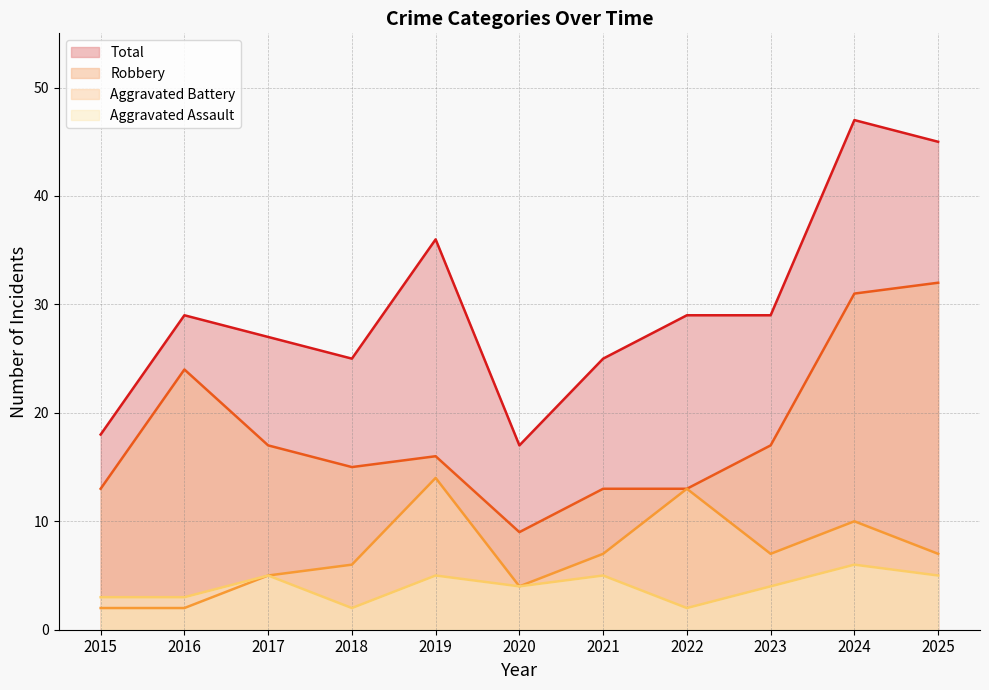

True or false: Robbery and Aggravated Battery intersect in this chart.

False